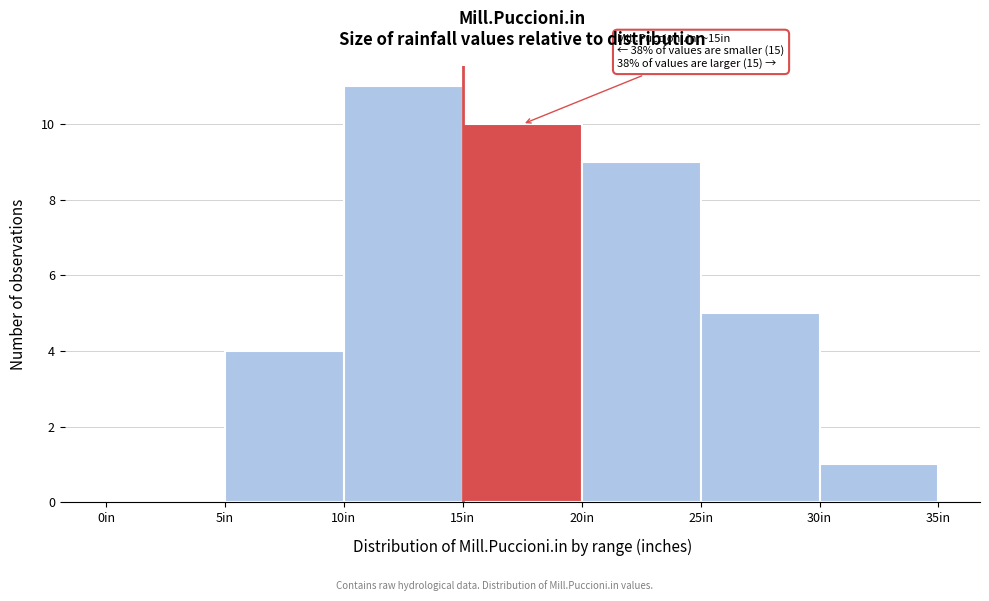

Which range on the x-axis has the tallest bar?

10 to 15